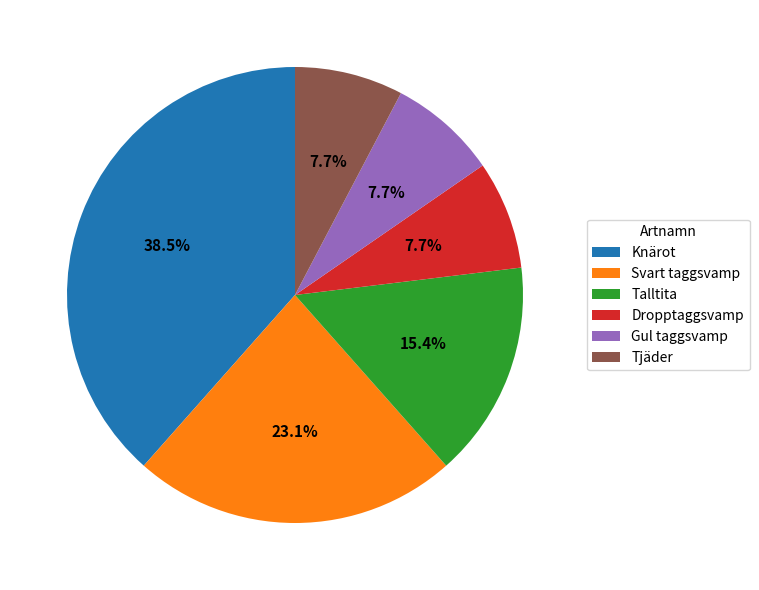

How many slices are in this pie chart?

6